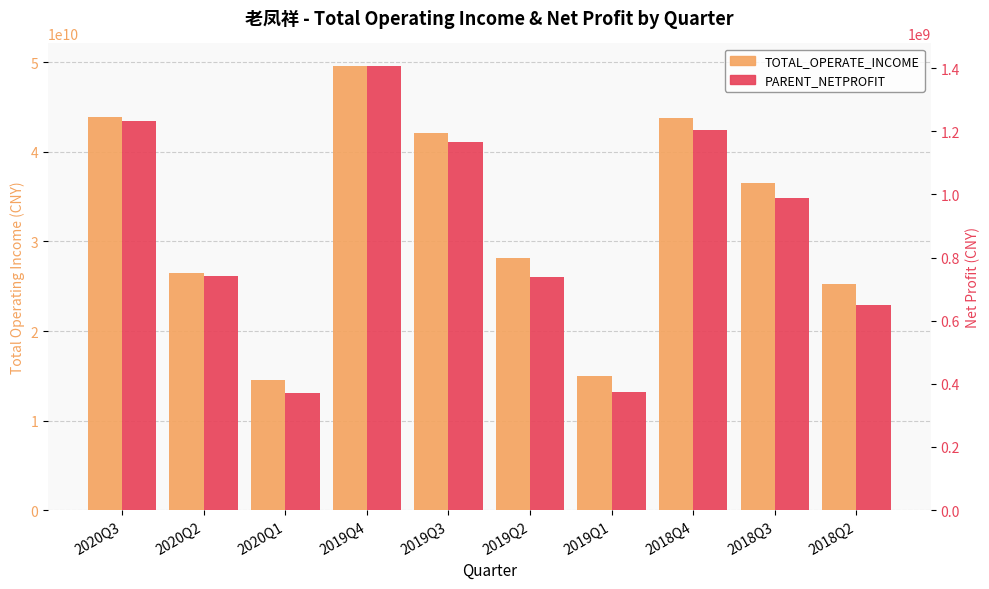

How many data points in PARENT_NETPROFIT are less than 987801335?

5